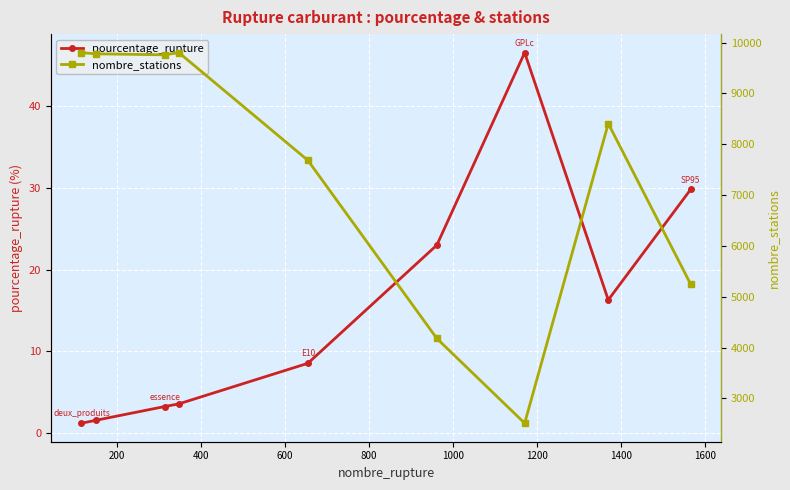

What is the sum of all pourcentage_rupture values?

133.6